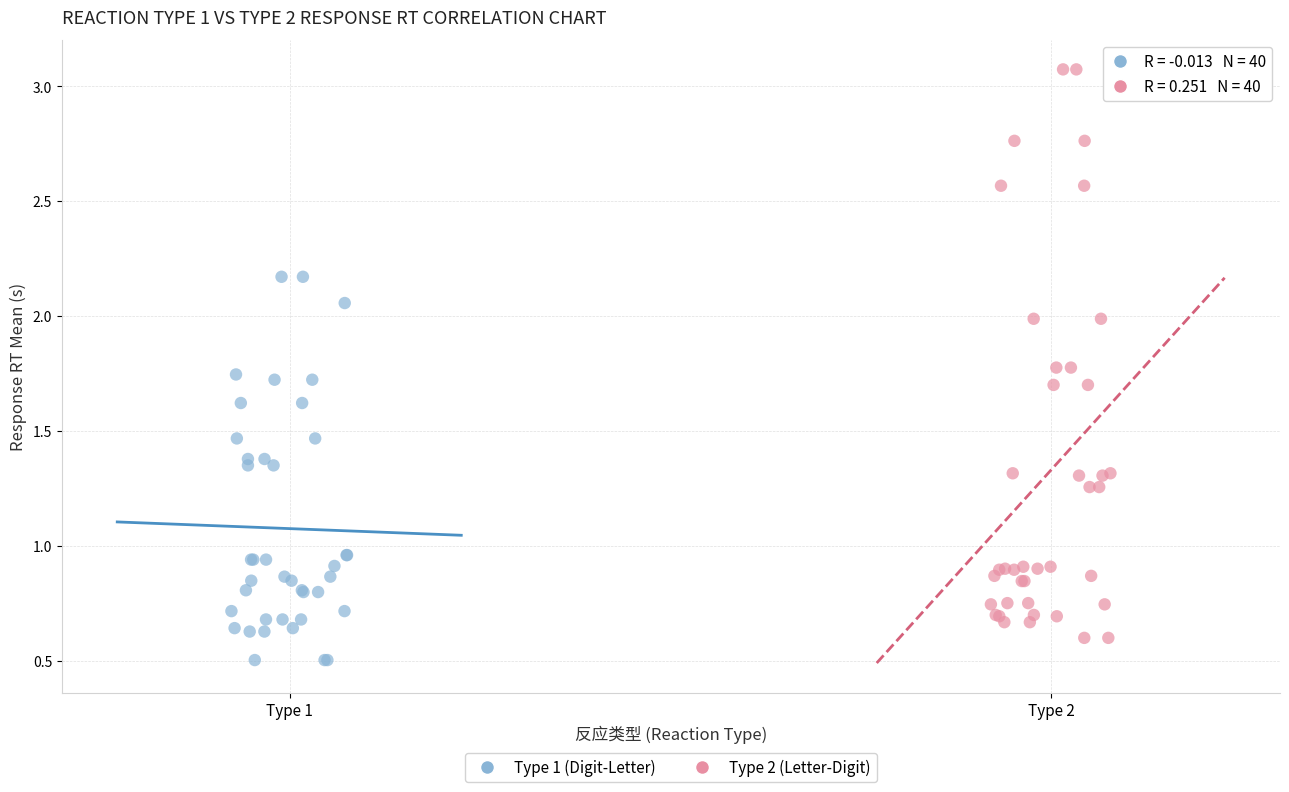

Which series has the largest Y range (max minus min)?

Type 2 (Letter-Digit)